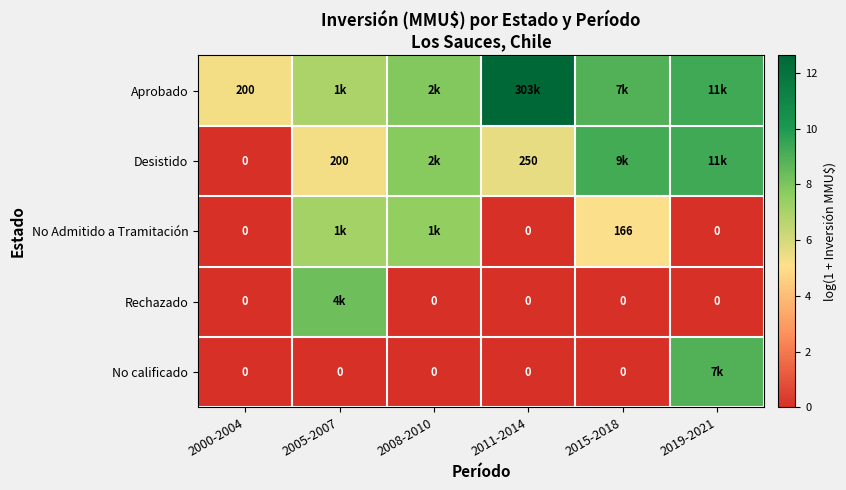

Where is No Admitido a Tramitación nearest to the value 3?

2015-2018